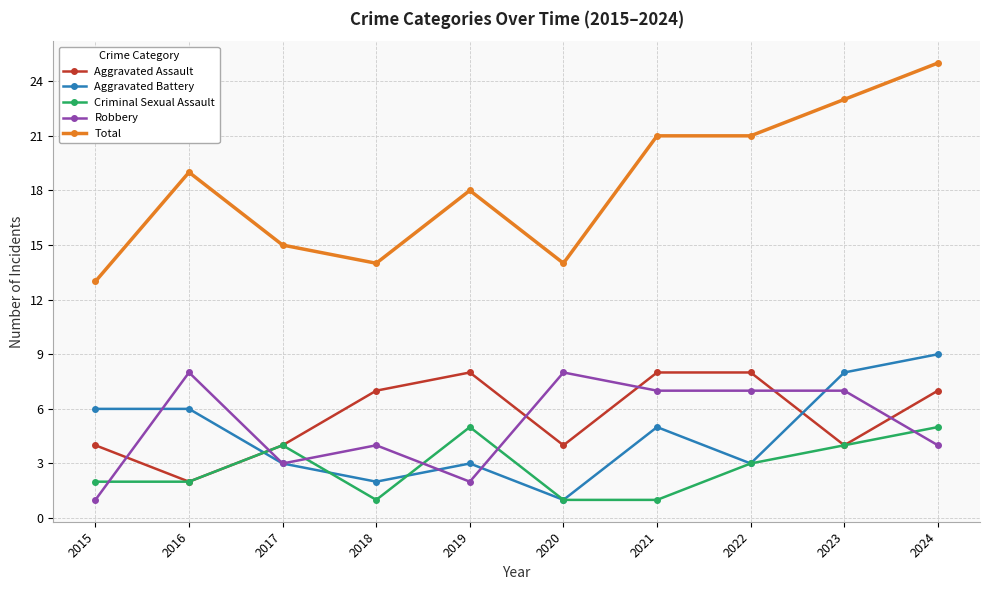

What is the value of the Robbery point at the 2nd from the left?

8